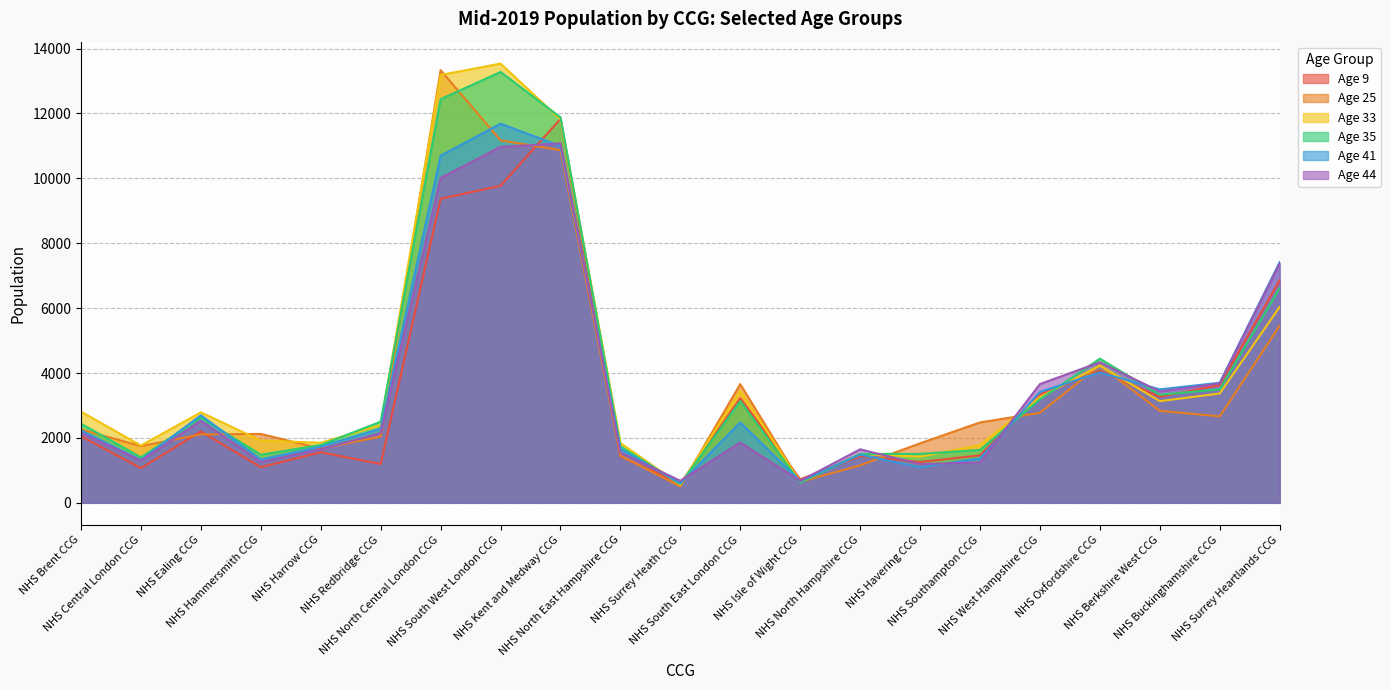

What is the label of the 16th point from the left?

NHS Southampton CCG